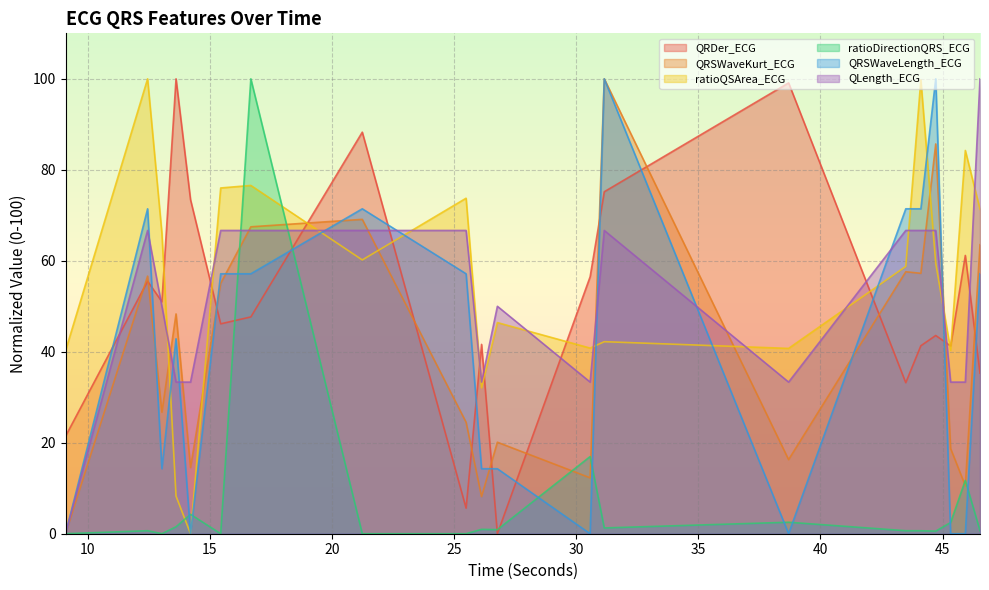

What are all the series names shown in the legend?

QRDer_ECG, QRSWaveKurt_ECG, ratioQSArea_ECG, ratioDirectionQRS_ECG, QRSWaveLength_ECG, QLength_ECG